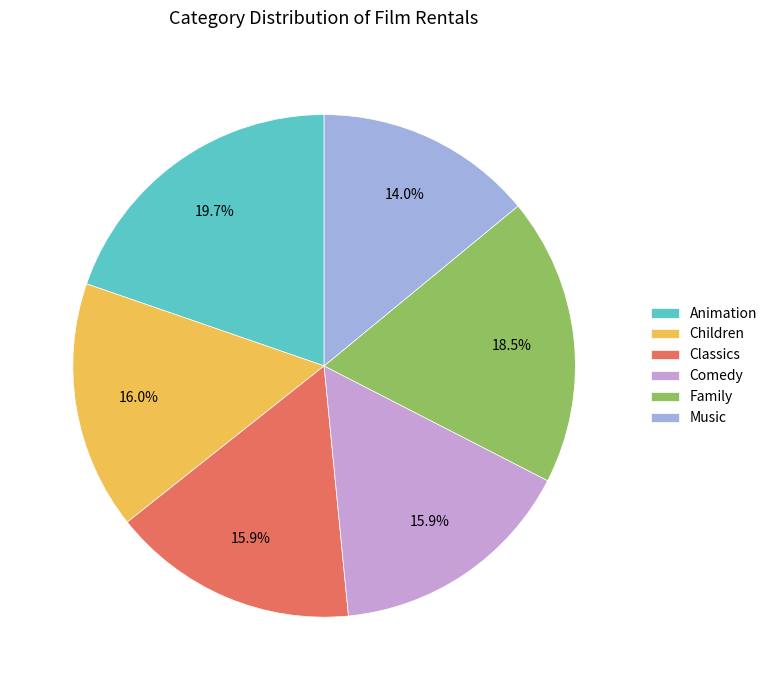

The Comedy slice represents 16% of the pie. True or false?

True